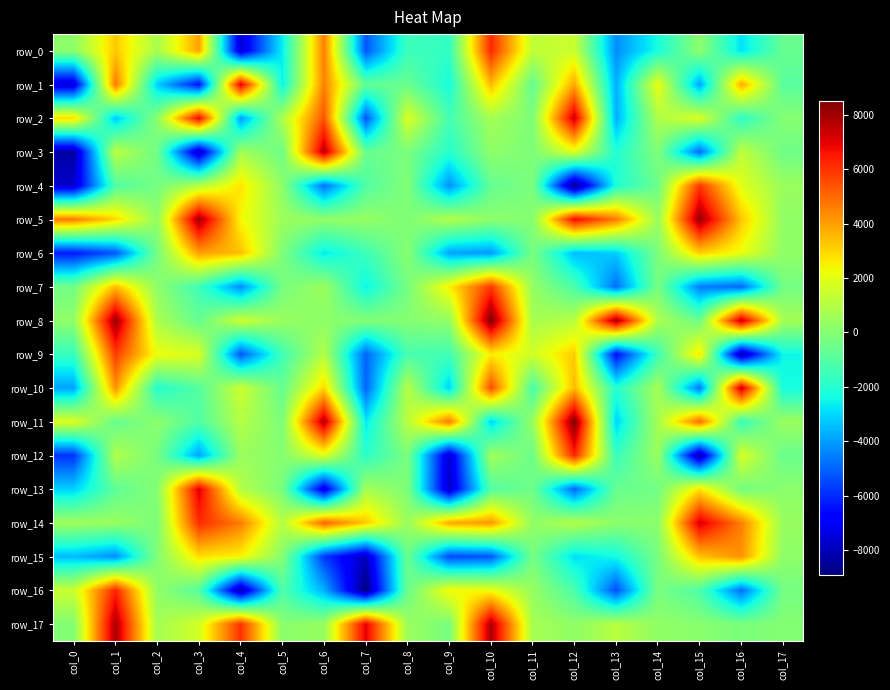

Is the value of row_6 at col_6 greater than the value of row_12 at col_17?

No